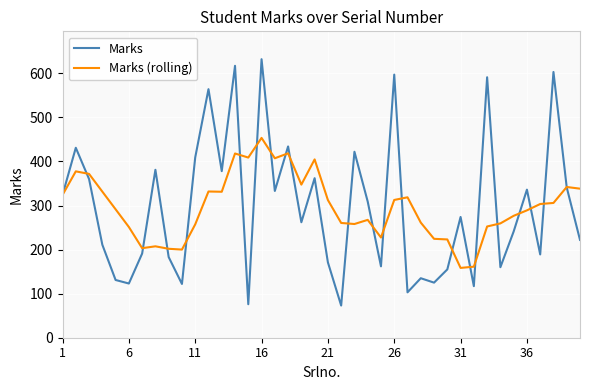

What is the maximum value for Marks (rolling)?

453.4